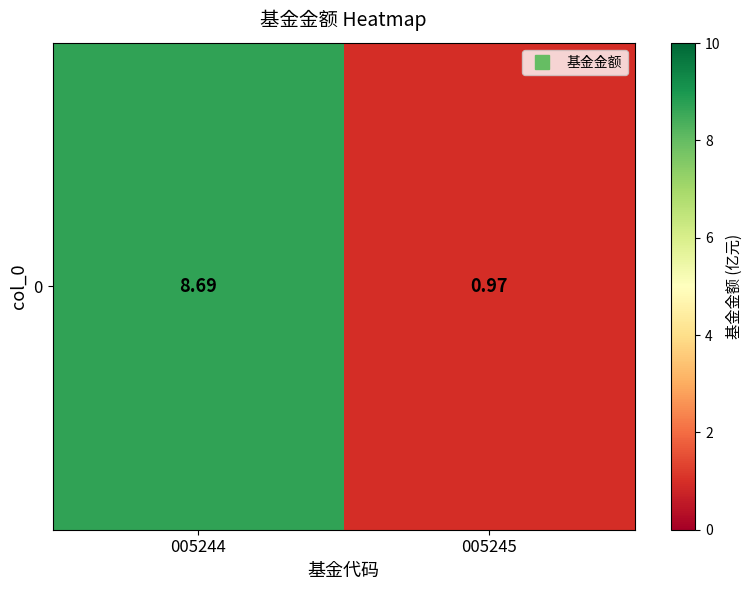

The chart shows a value of 11.6 at 005244. True or false?

False